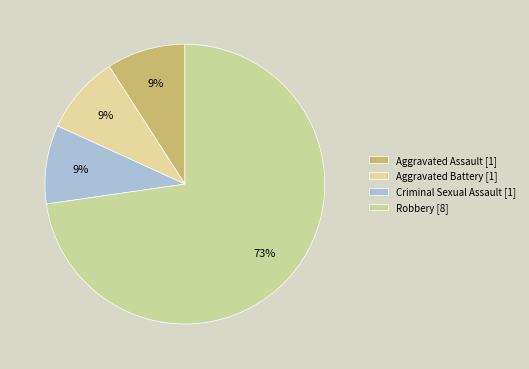

What is the total percentage of Aggravated Battery and Robbery?

81.8%